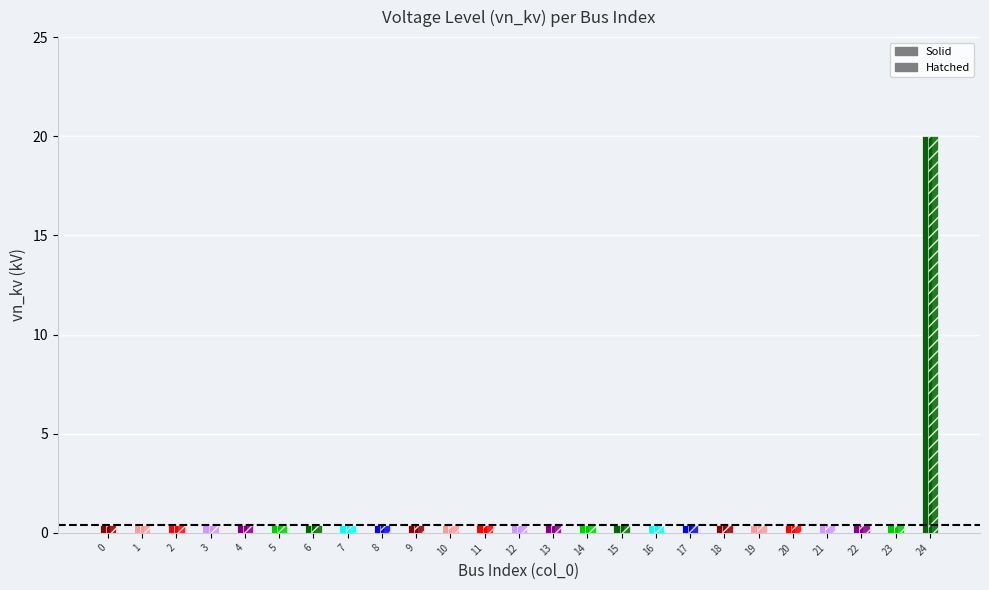

Rank the categories by value from highest to lowest.

24, 0, 1, 2, 3, 4, 5, 6, 7, 8, 9, 10, 11, 12, 13, 14, 15, 16, 17, 18, 19, 20, 21, 22, 23